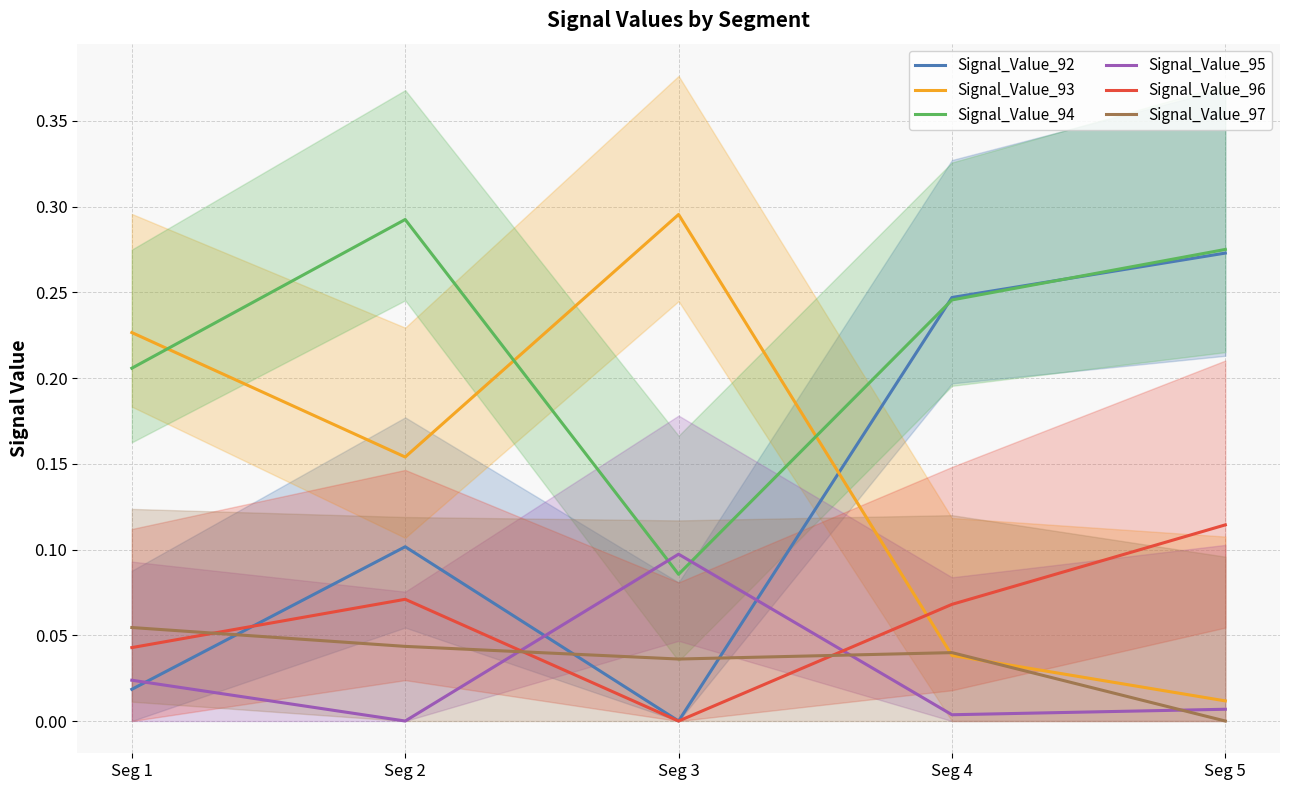

Does the chart display data point markers on the line(s)?

No